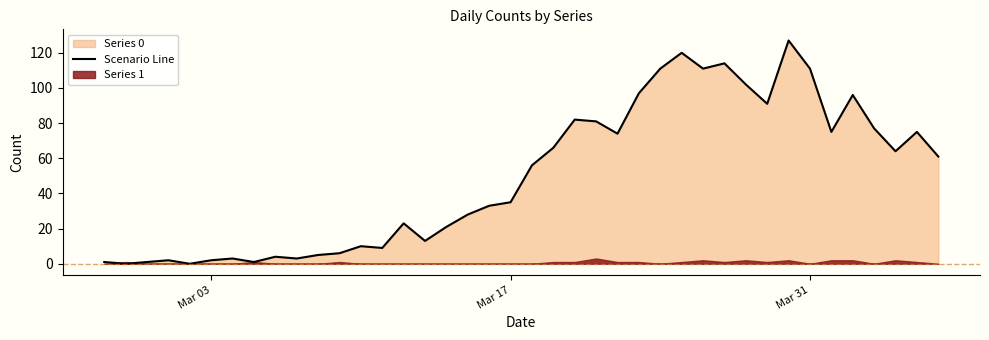

Reading left to right, what are all the values shown in this chart?

1	0	1	2	0	2	3	1	4	3	5	6	10	9	23	13	21	28	33	35	56	66	82	81	74	97	111	120	111	114	102	91	127	111	75	96	77	64	75	61